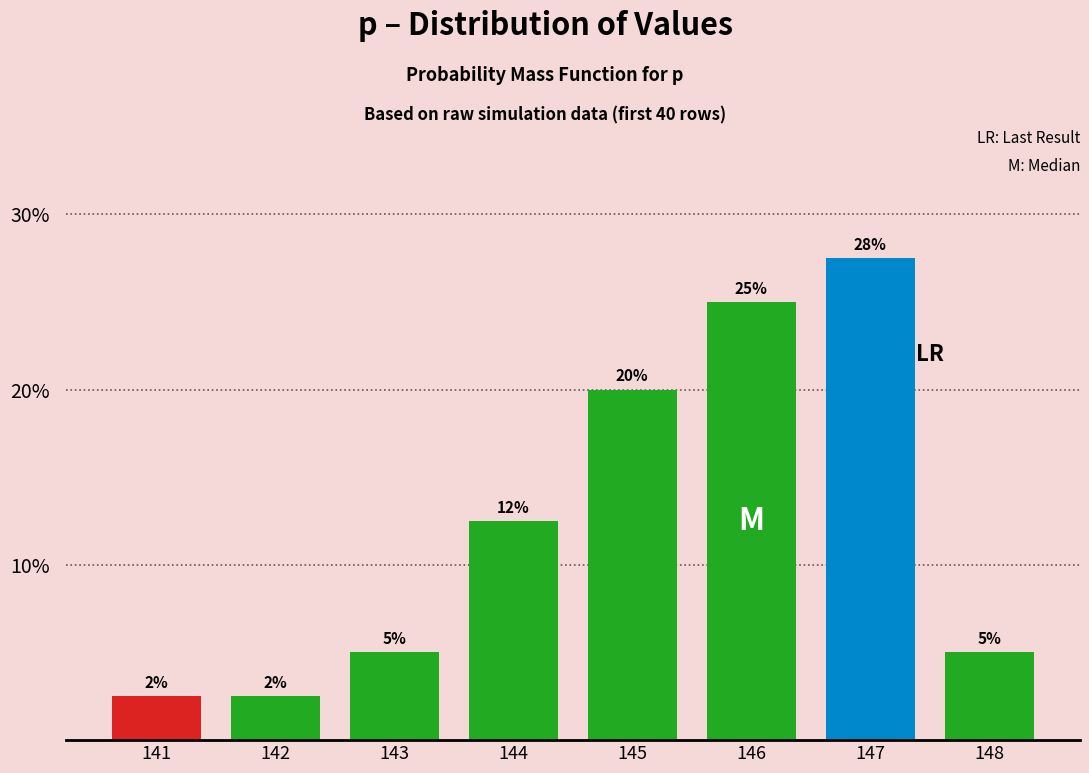

At which label does the data first exceed 12?

144